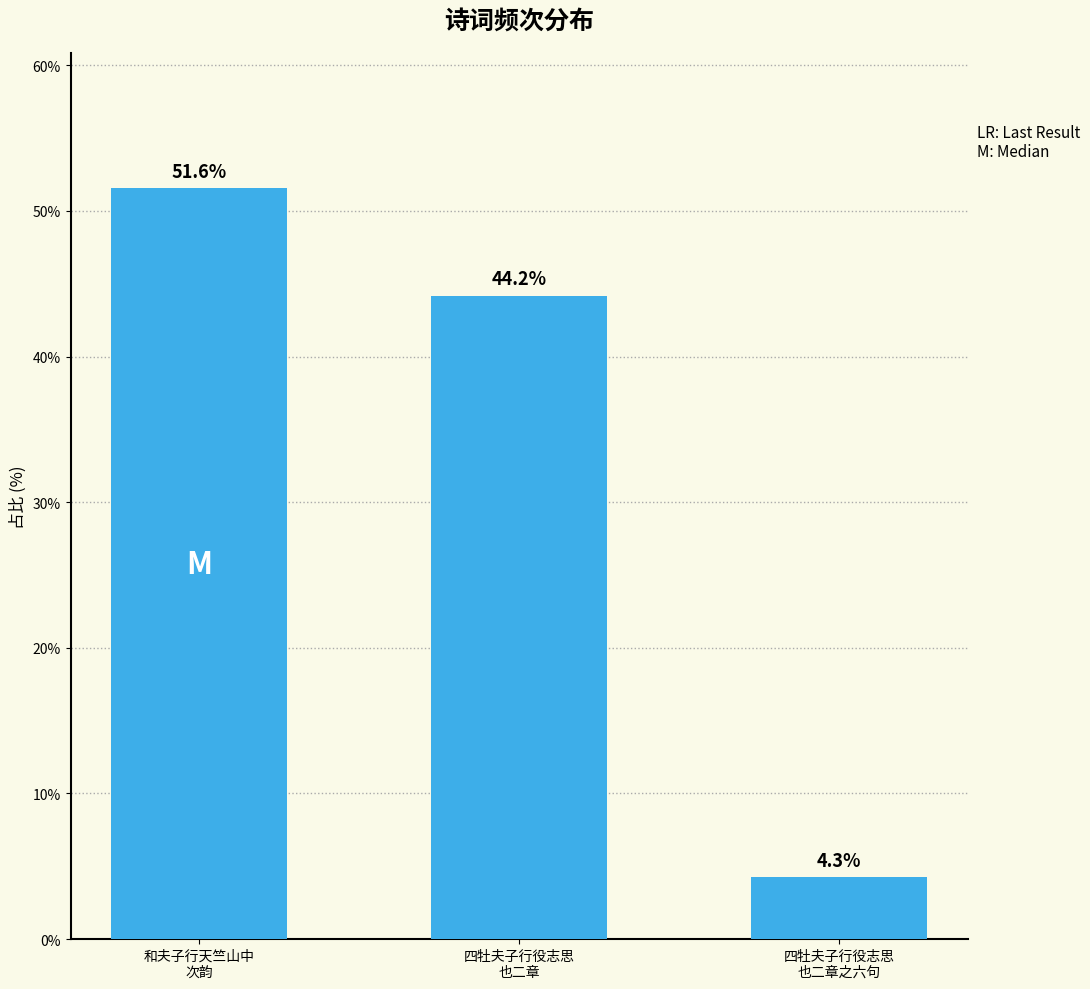

How many values exceed 44?

2